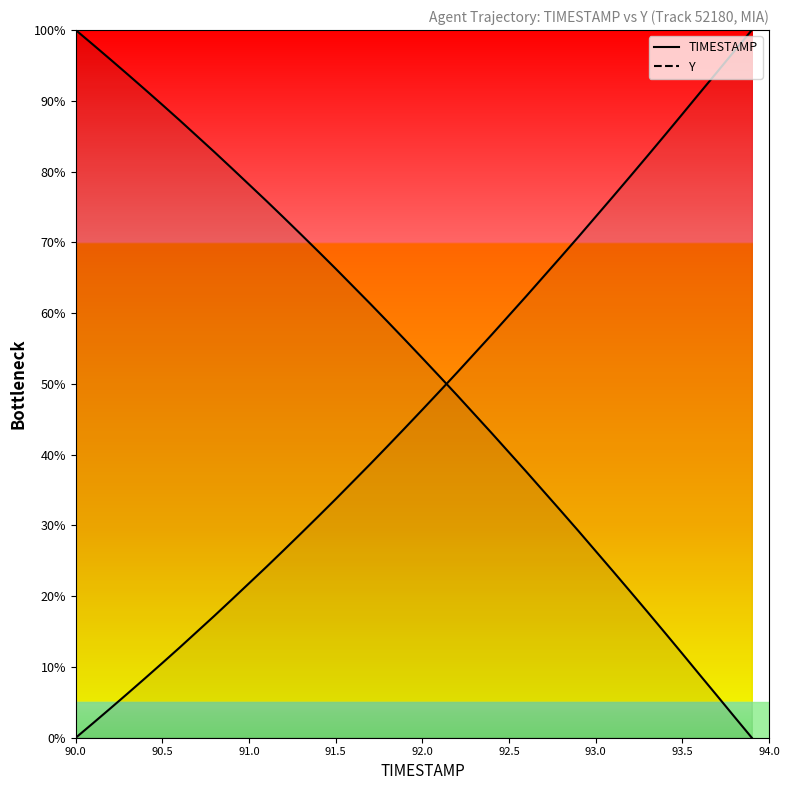

What is the total value across all series at 93.7?

100.0